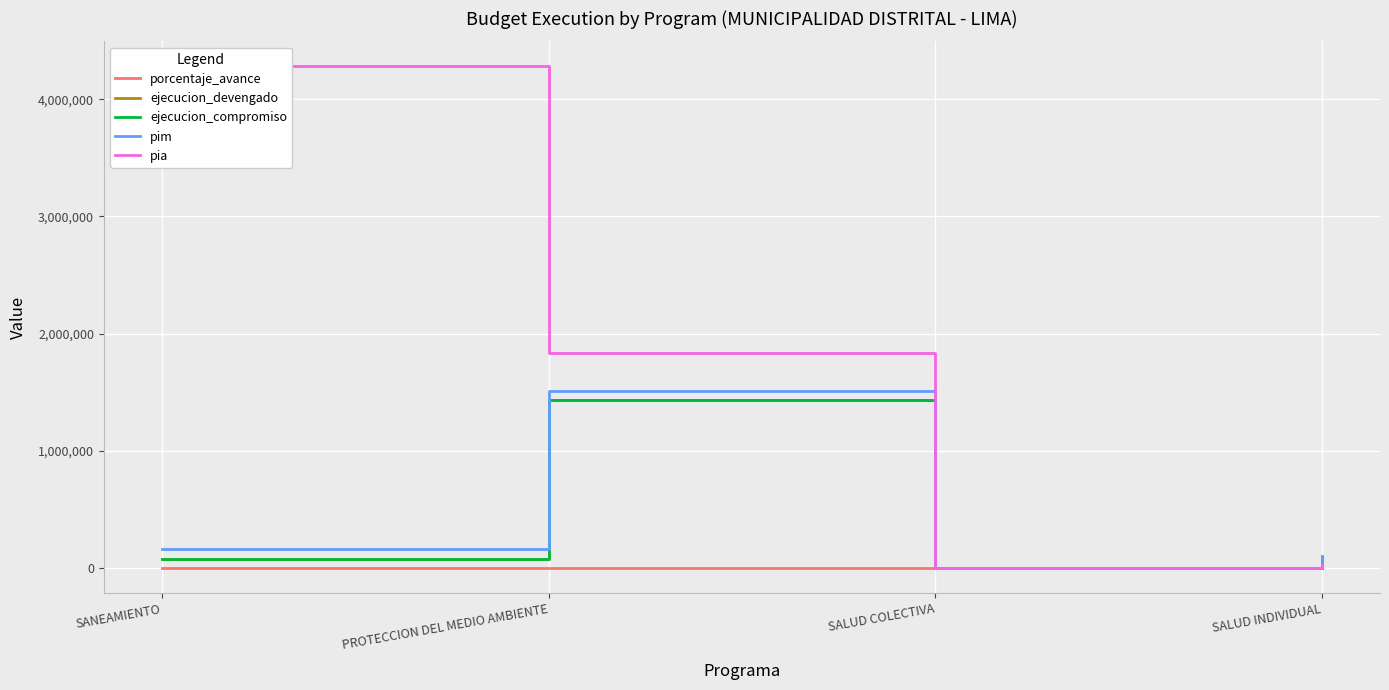

At which label does ejecucion_devengado first exceed 97842?

PROTECCION DEL MEDIO AMBIENTE